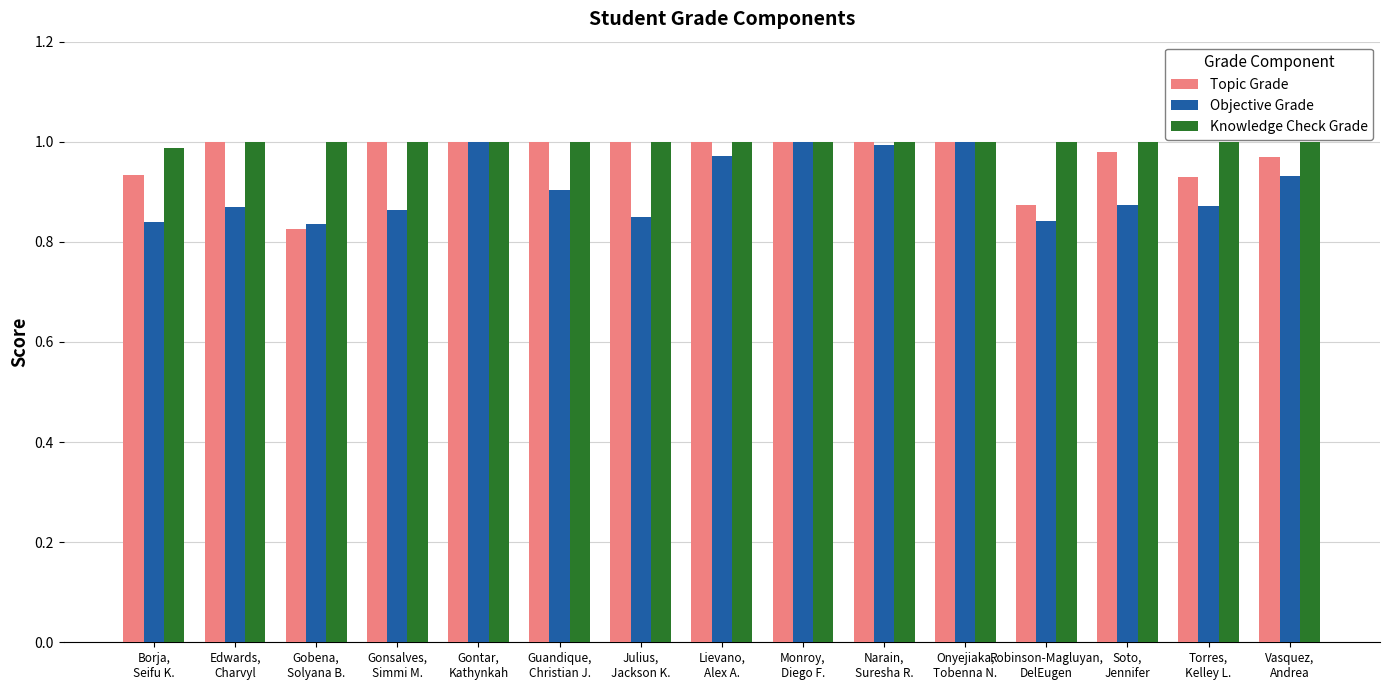

How many values in the Knowledge Check Grade series are below 1?

1